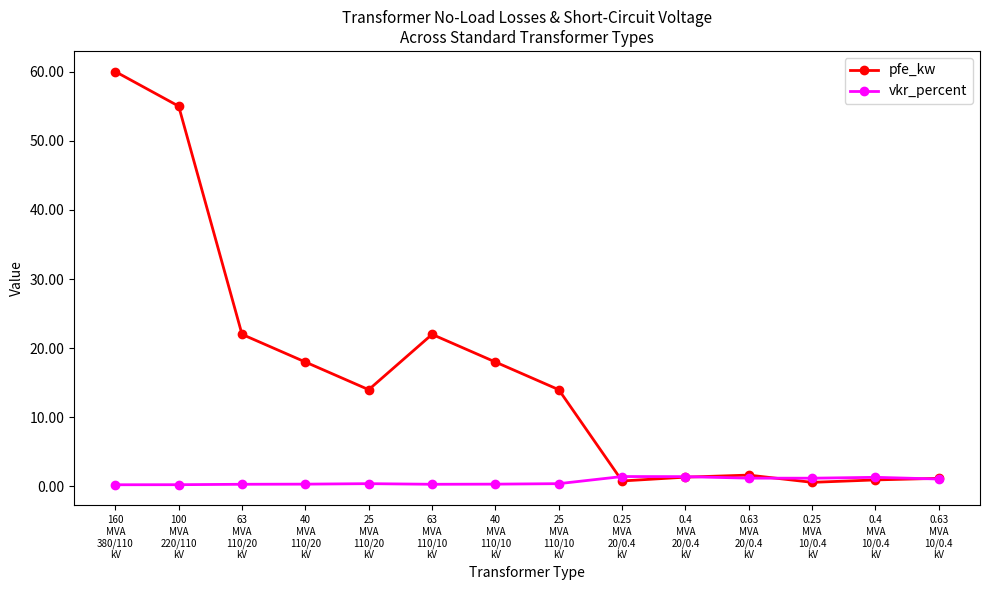

What are all the series names shown in the legend?

pfe_kw, vkr_percent